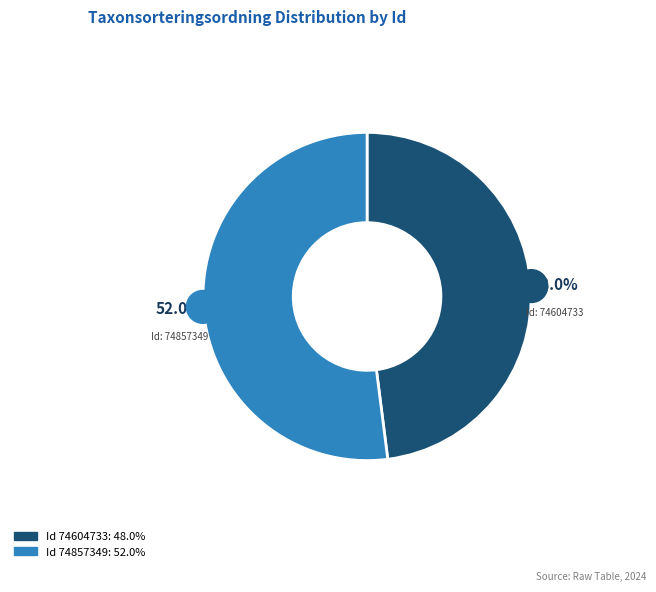

To the nearest percent, what is the average slice percentage?

50%